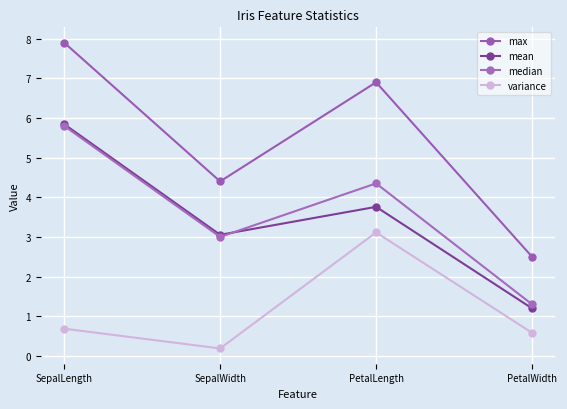

What position from the left is SepalWidth?

2